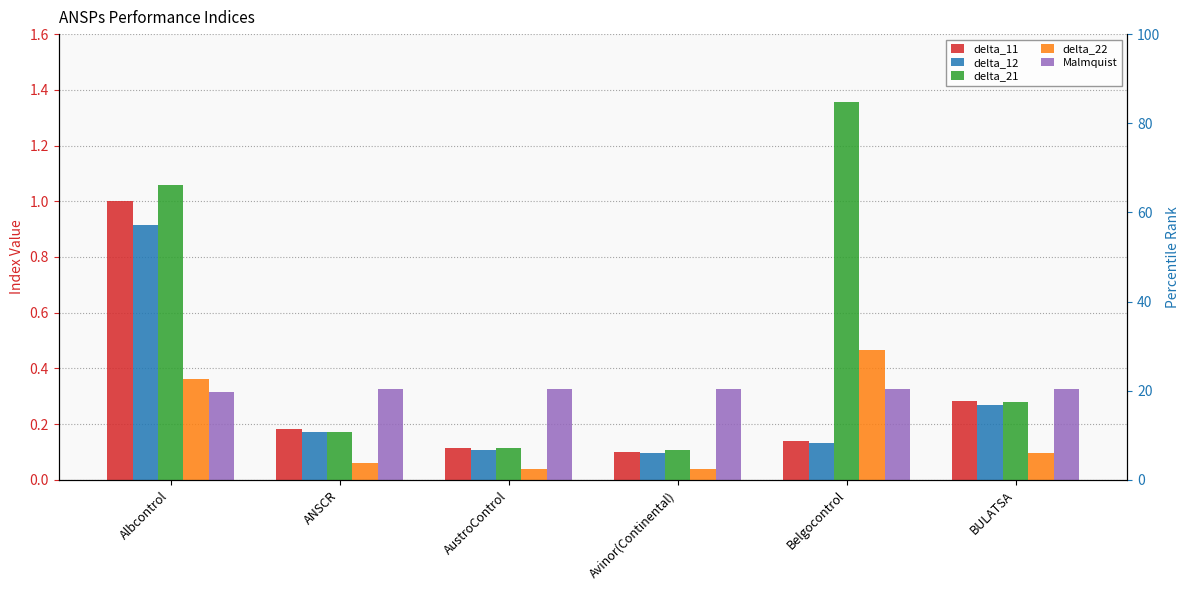

Is it true that delta_12 equals 1.4 at Albcontrol?

False